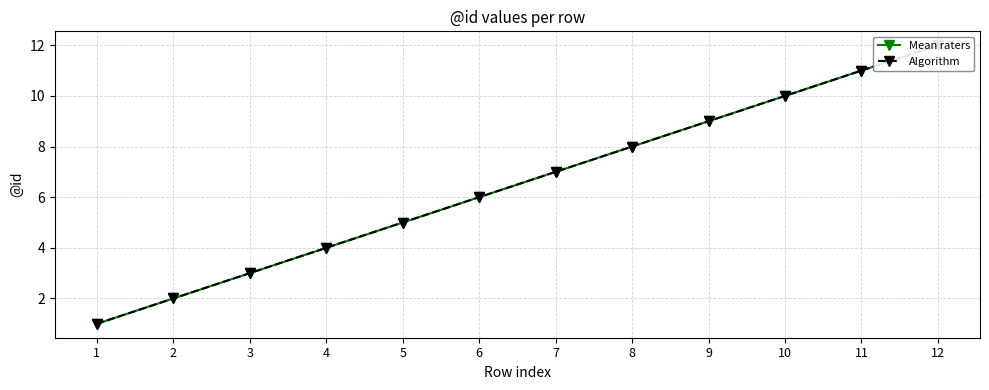

True or false: Mean raters has more than 0 points higher than both neighbors.

False